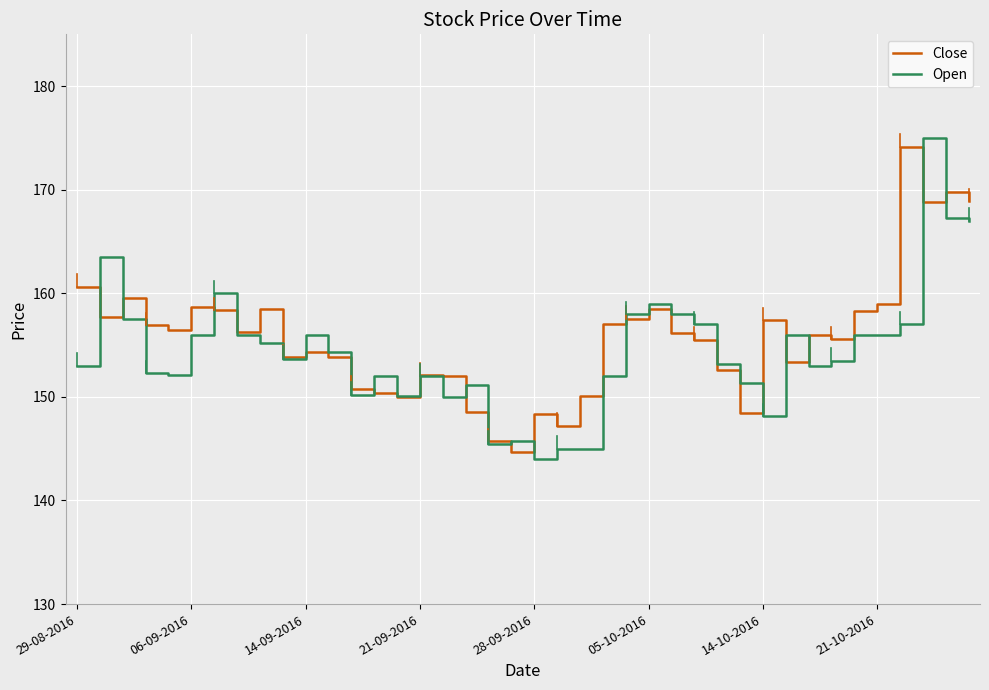

What is the minimum value for Open?

144.0